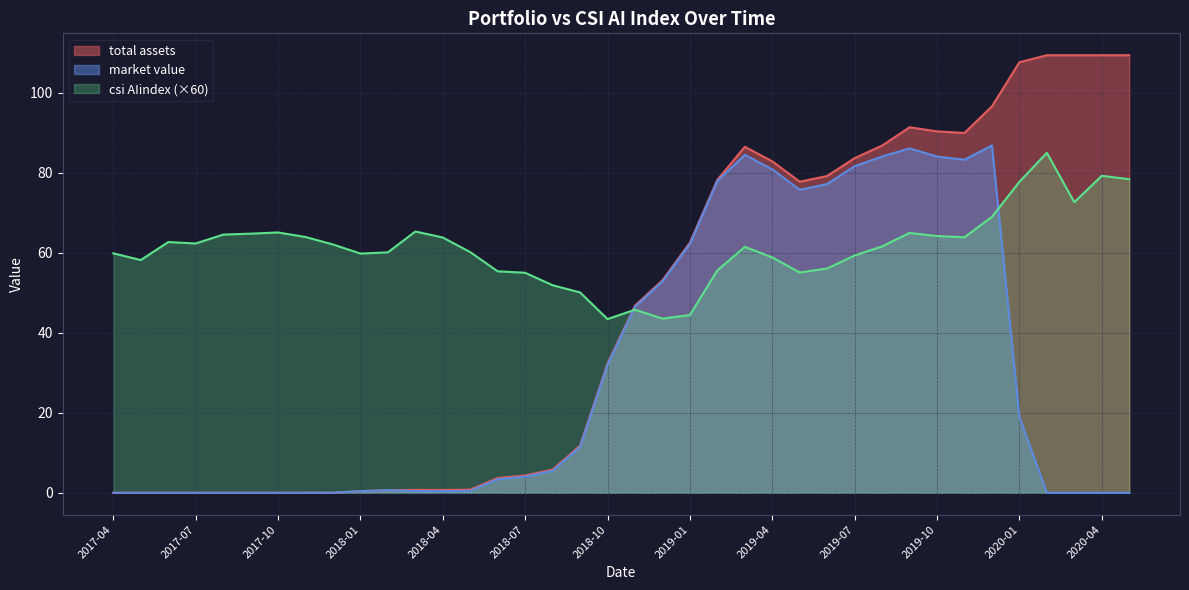

How many data points in market value are less than 4?

19